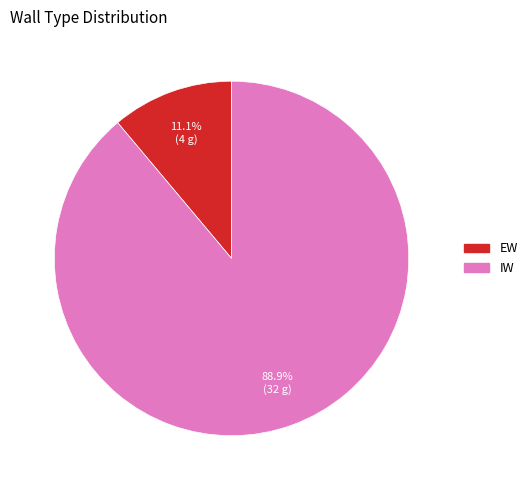

To the nearest percent, what portion does IW represent?

89%